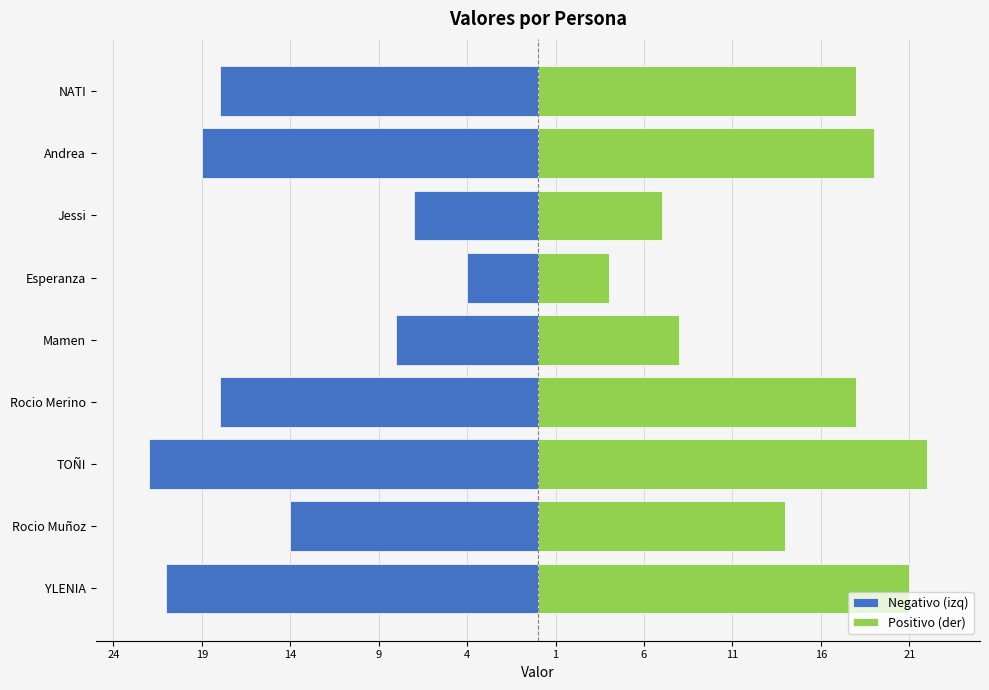

Rank the series by their maximum value, from lowest to highest.

Negativo (izq), Positivo (der)